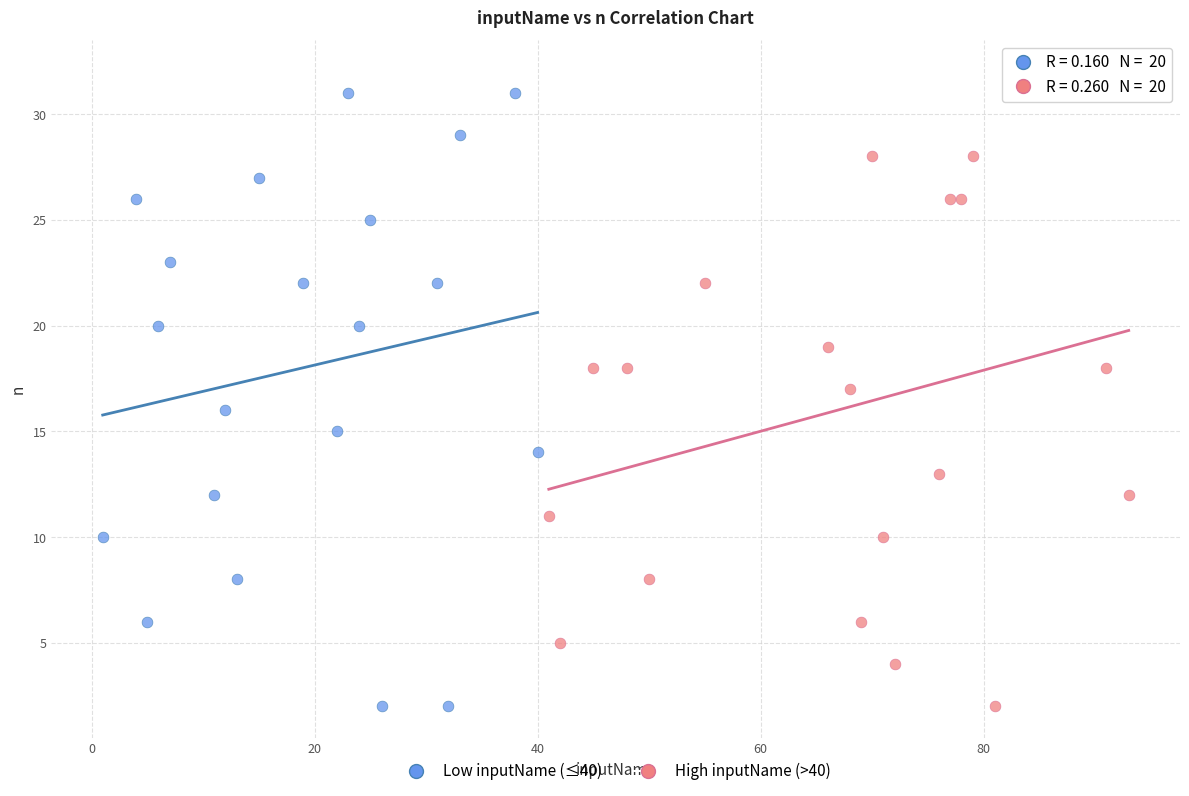

Which series has the widest spread of Y values?

High inputName (>40)